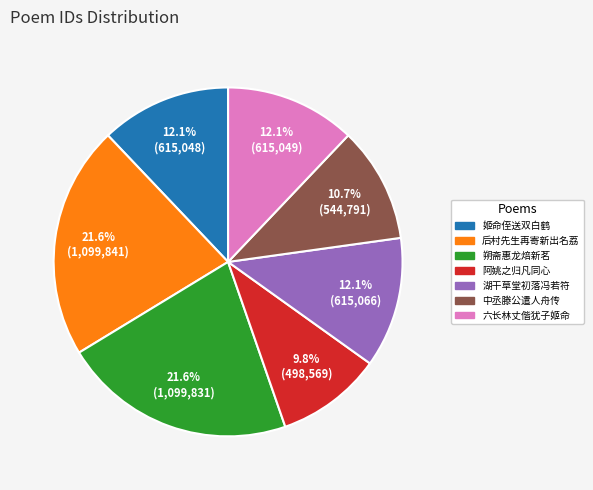

Is there any slice that represents more than half of the pie?

No